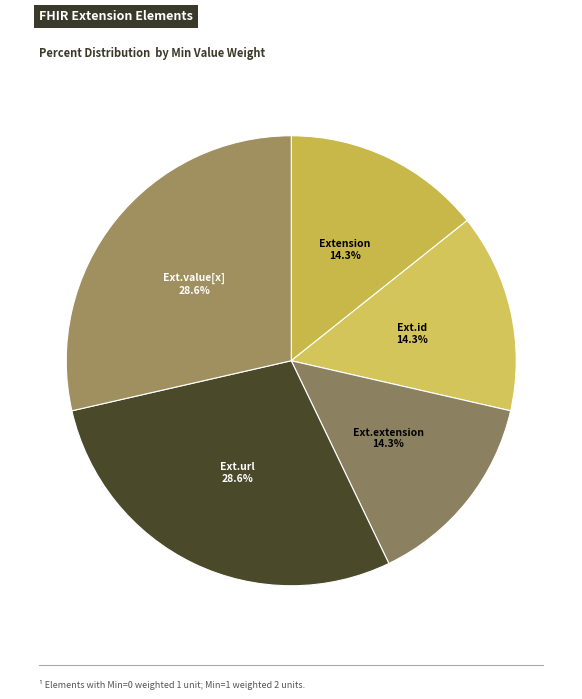

How many slices are in this pie chart?

5